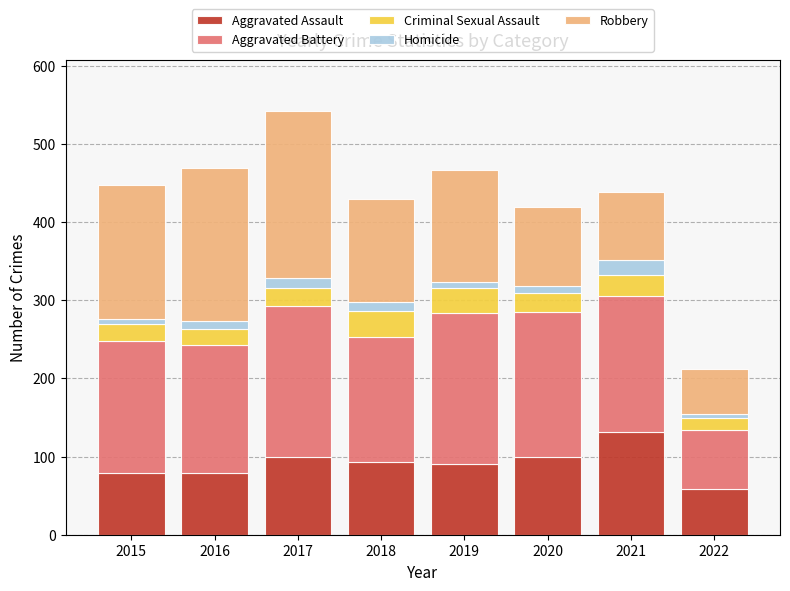

Which category has the lowest value in the Aggravated Assault series?

2022